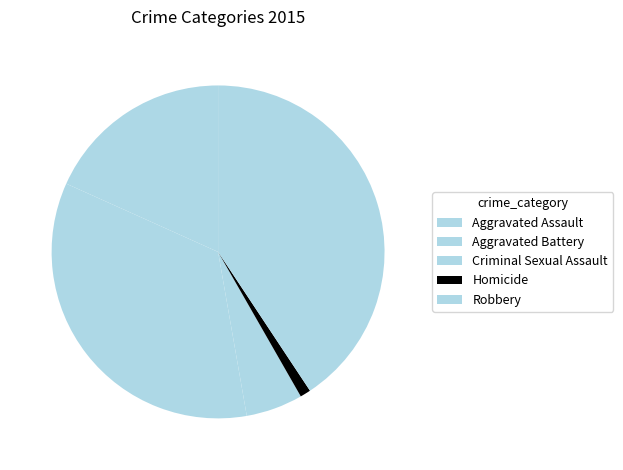

How many slices are in this pie chart?

5